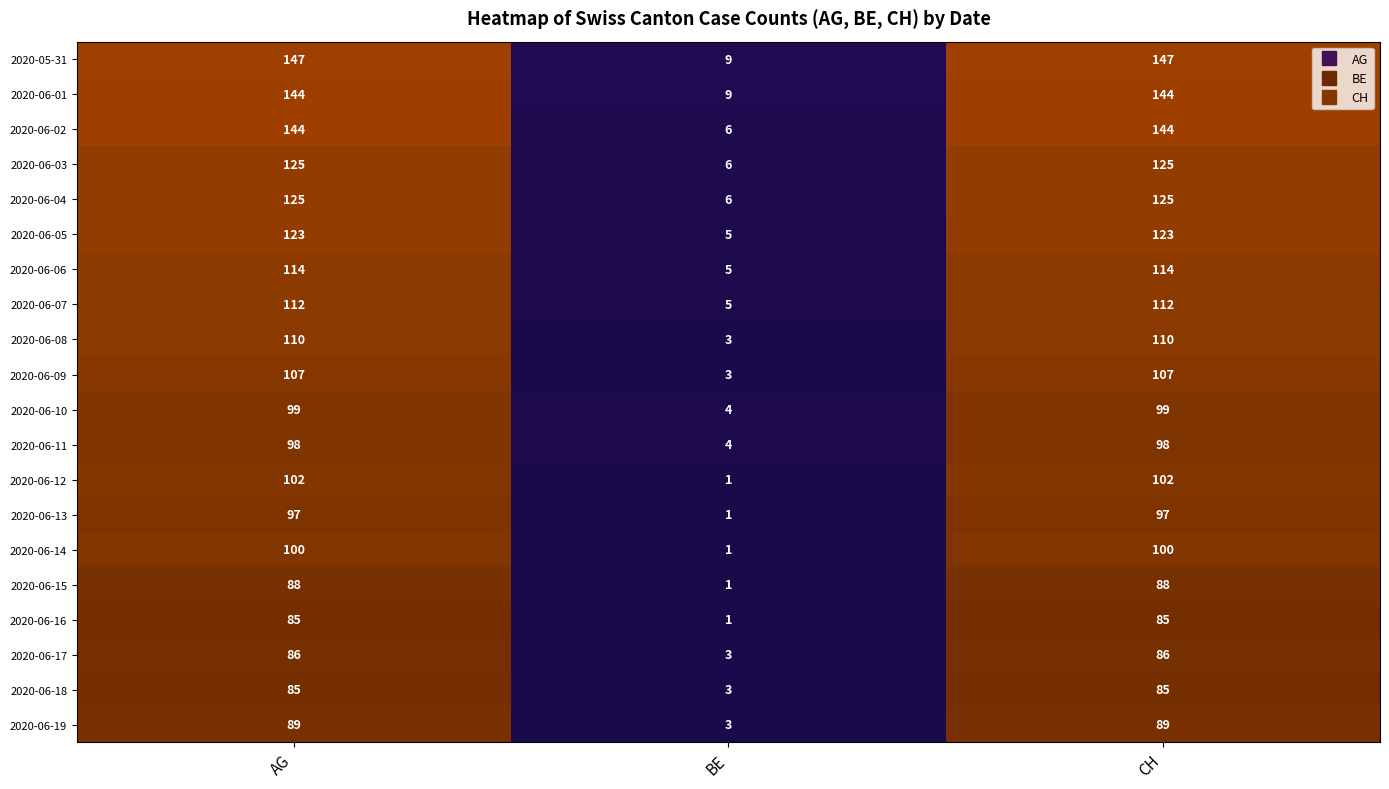

What is the spread (max minus min) of values at BE?

8